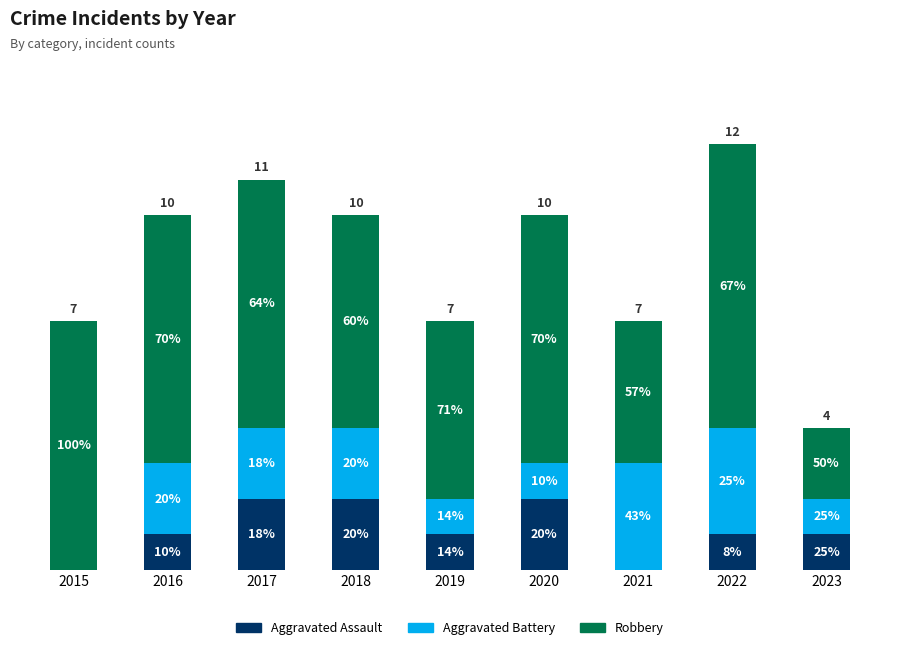

True or false: Robbery has a value of 7 at 2016.

True